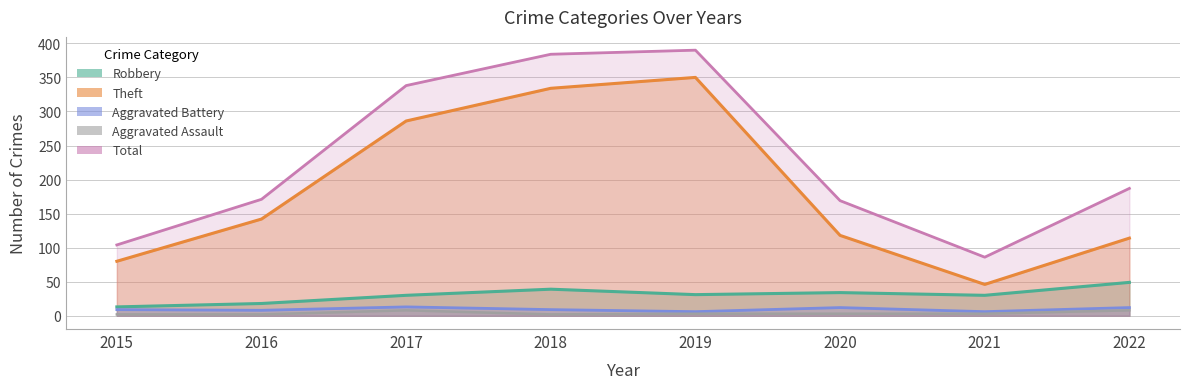

How many interior local valleys does the Aggravated Battery series have?

3